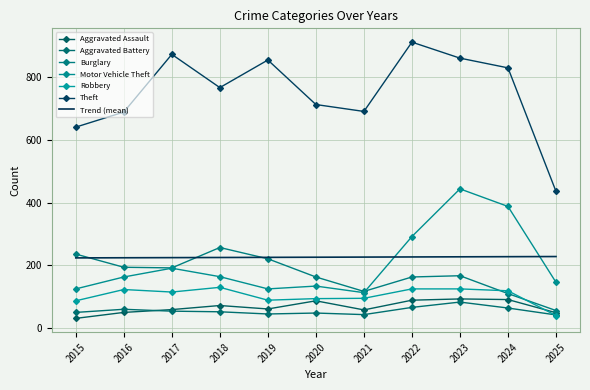

How many data points in Burglary are less than 167?

5